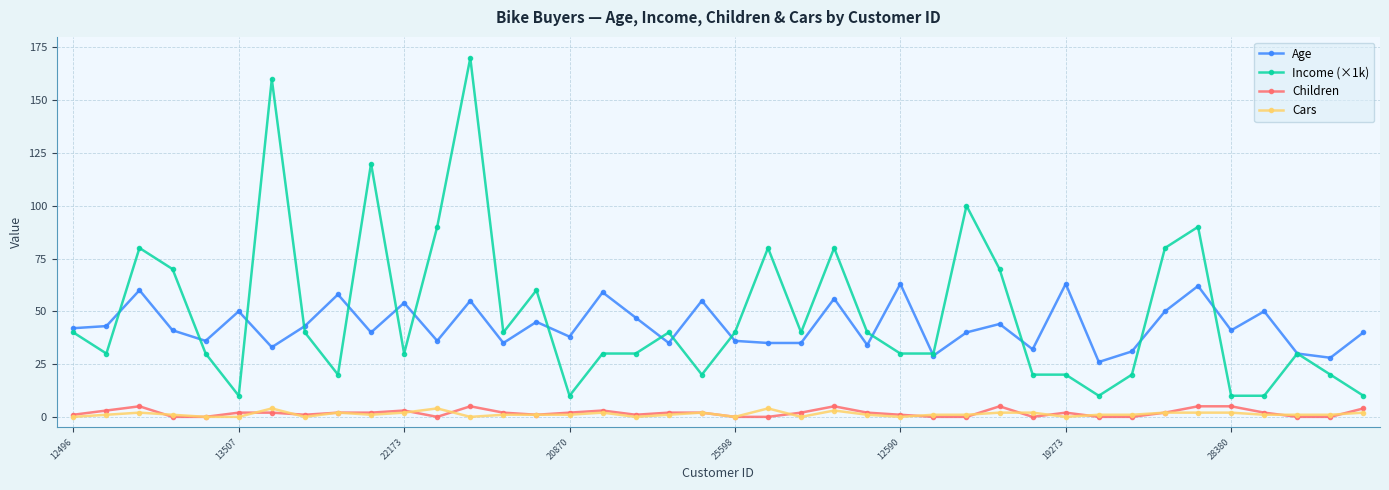

Which series has the largest range (max minus min)?

Income (×1k)